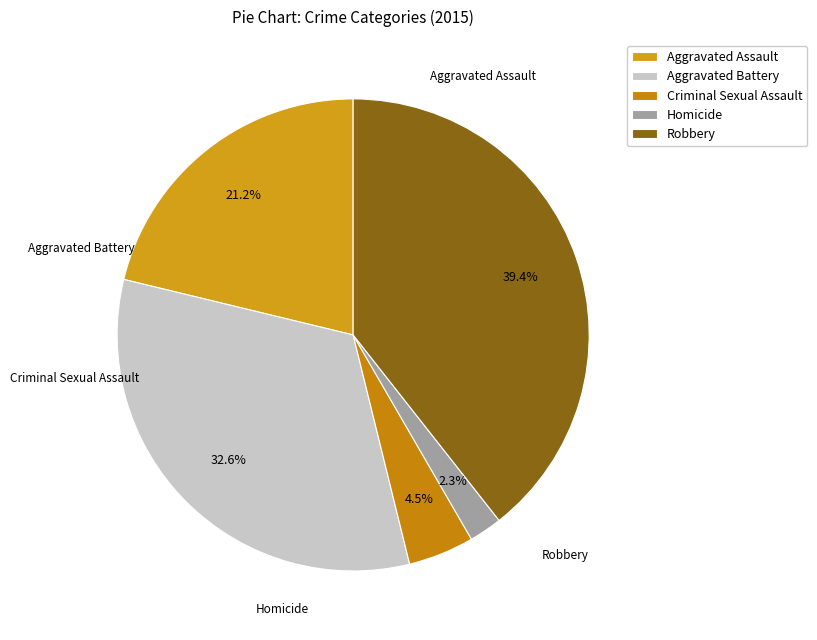

To the nearest percent, what is the difference between the Robbery and Criminal Sexual Assault slice percentages?

35%